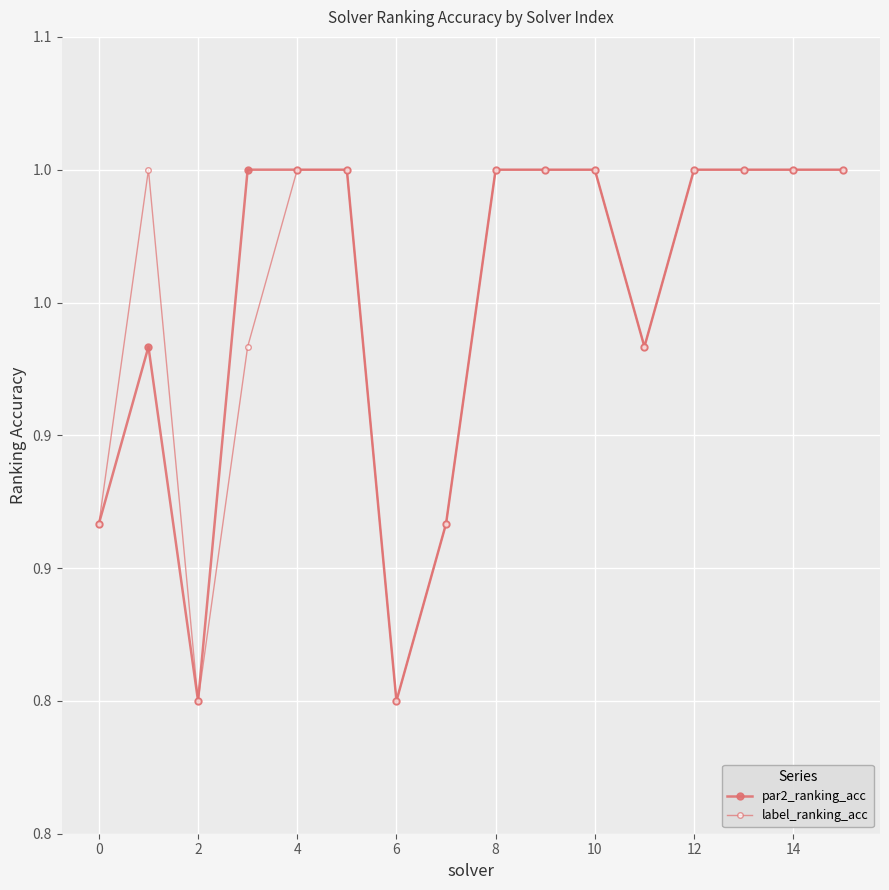

Does the chart have visible grid lines?

Yes